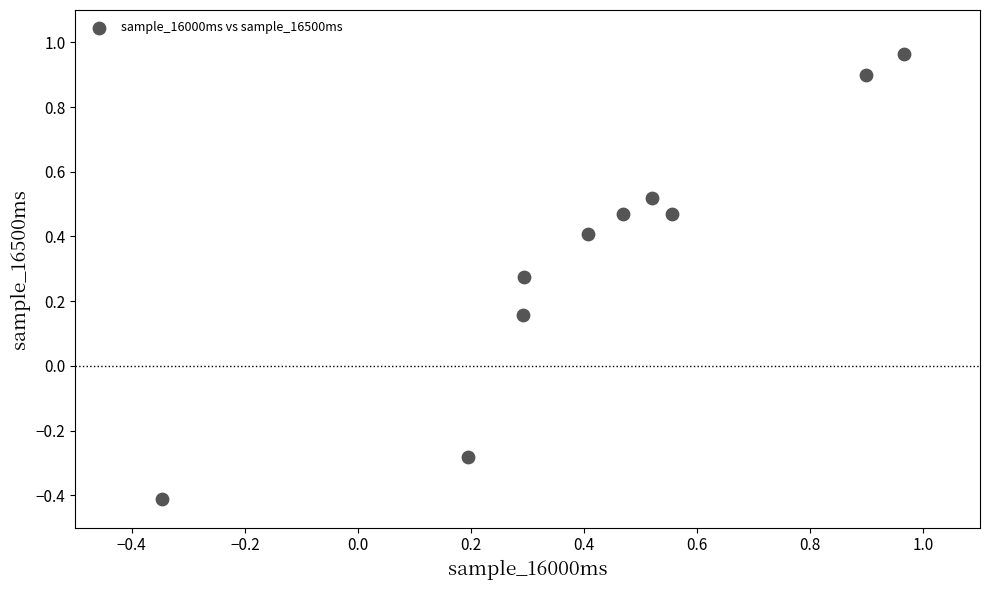

What is the range of X values (max minus min)?

1.3